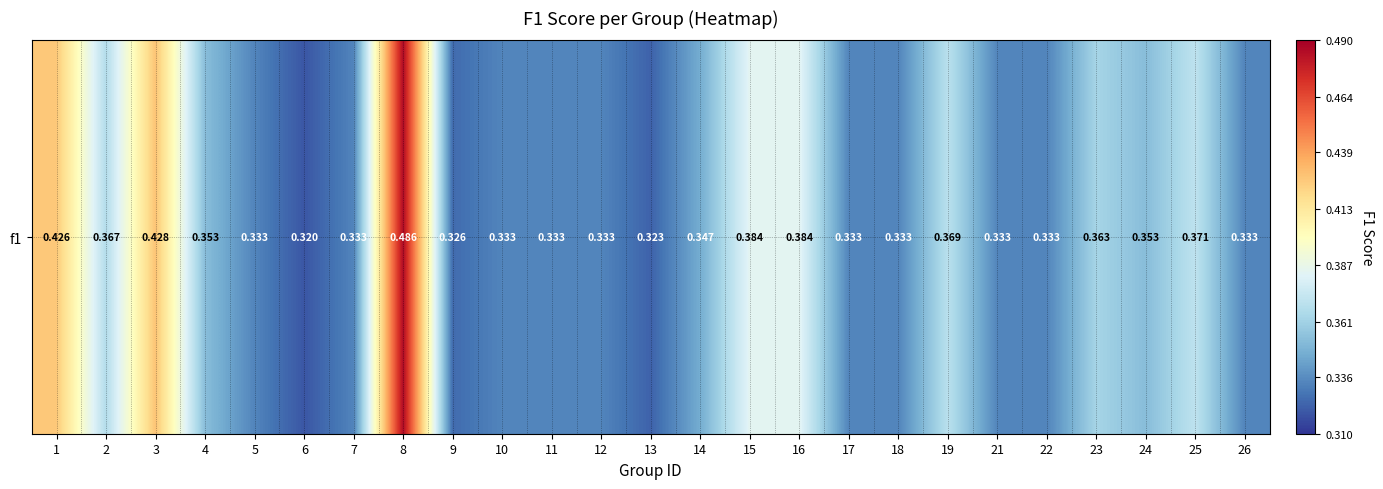

What is the sum of all values?

8.9